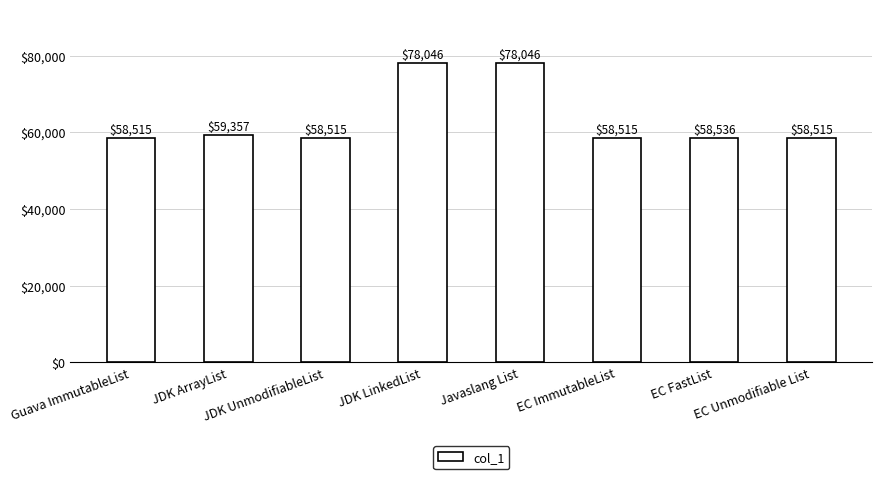

What is the maximum value shown in the chart?

78046